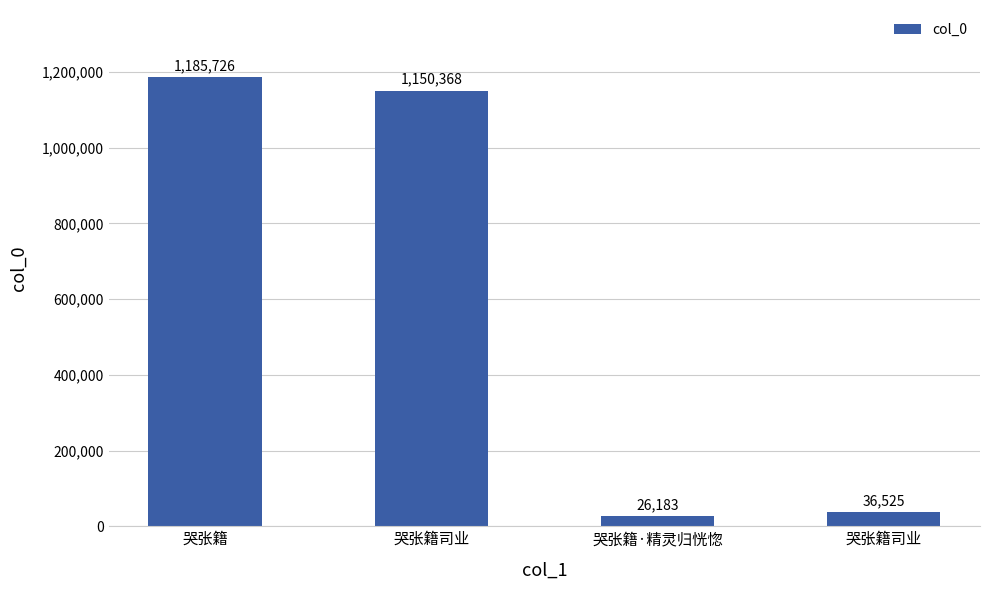

How many series are shown in this chart?

1